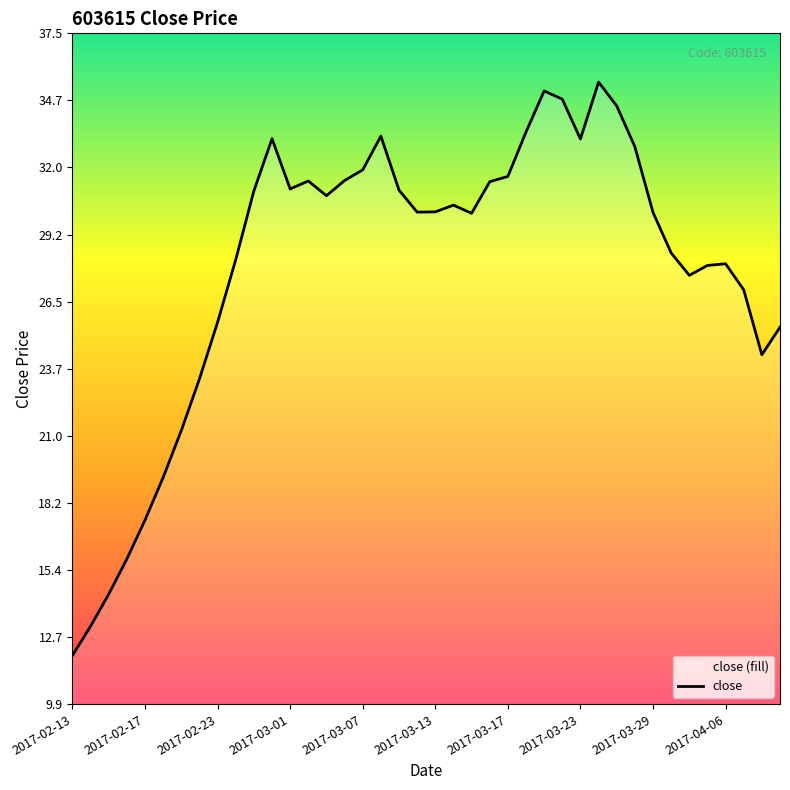

Count the number of values greater than 30.

23